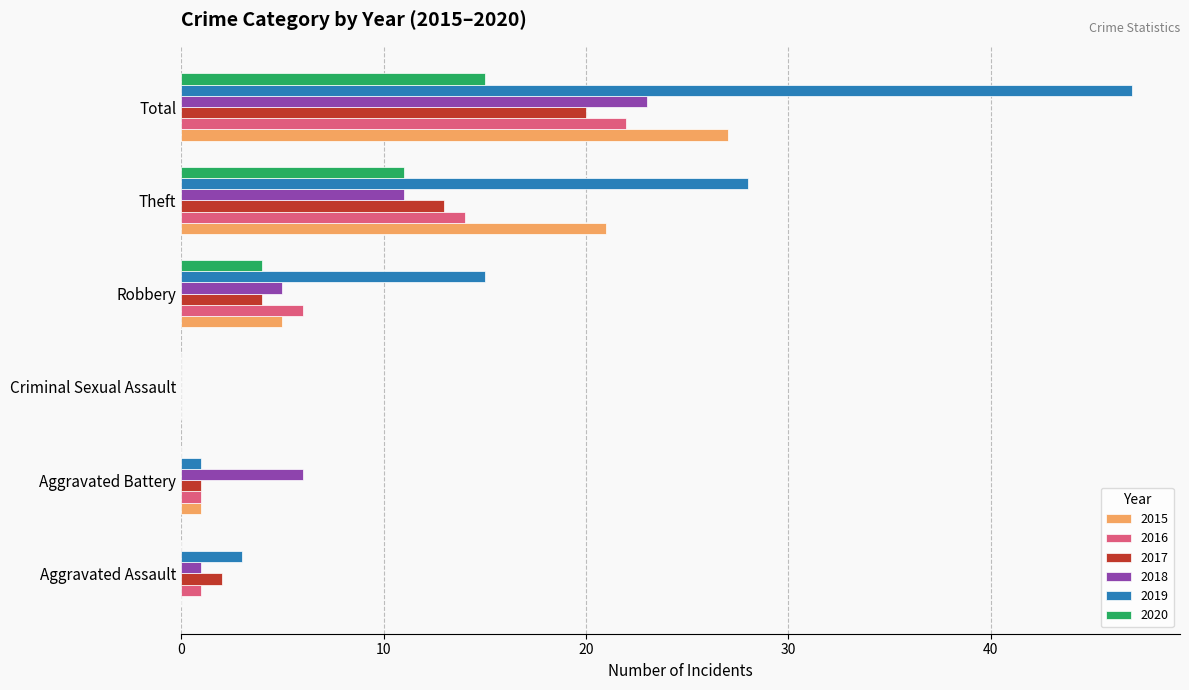

Between Robbery and Theft, which series saw the biggest shift?

2015